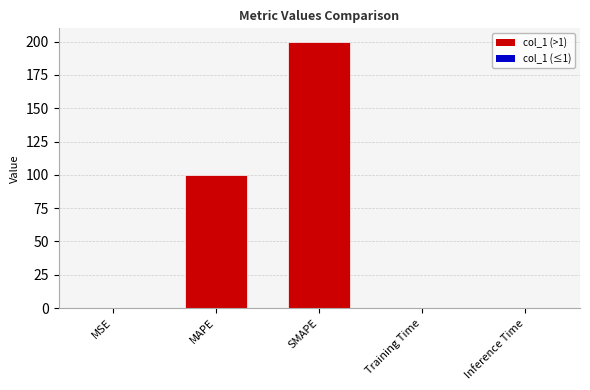

What is the sum of all values?

300.3